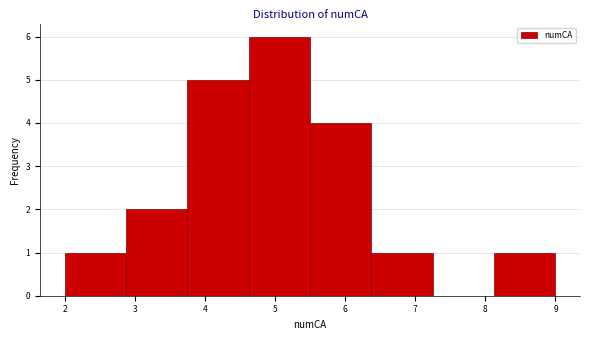

Over which range of the x-axis is the bar tallest?

4.6 to 5.5